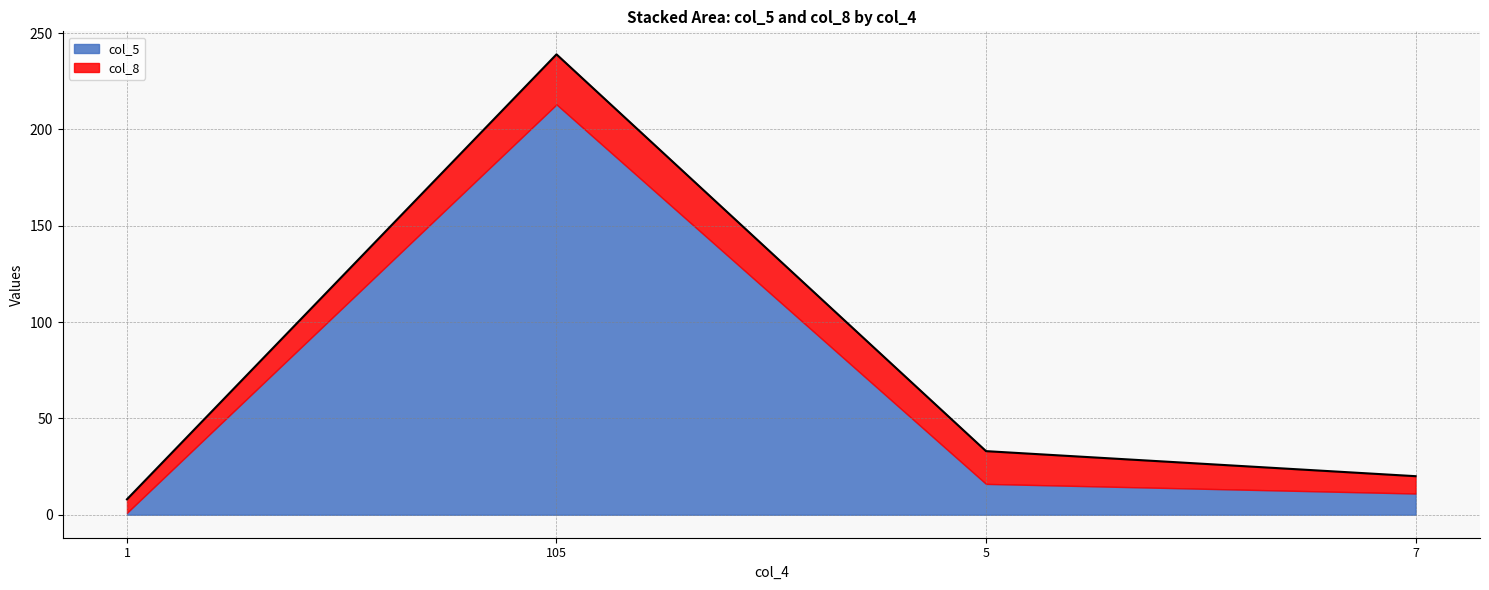

At which label does the data first exceed 33?

105